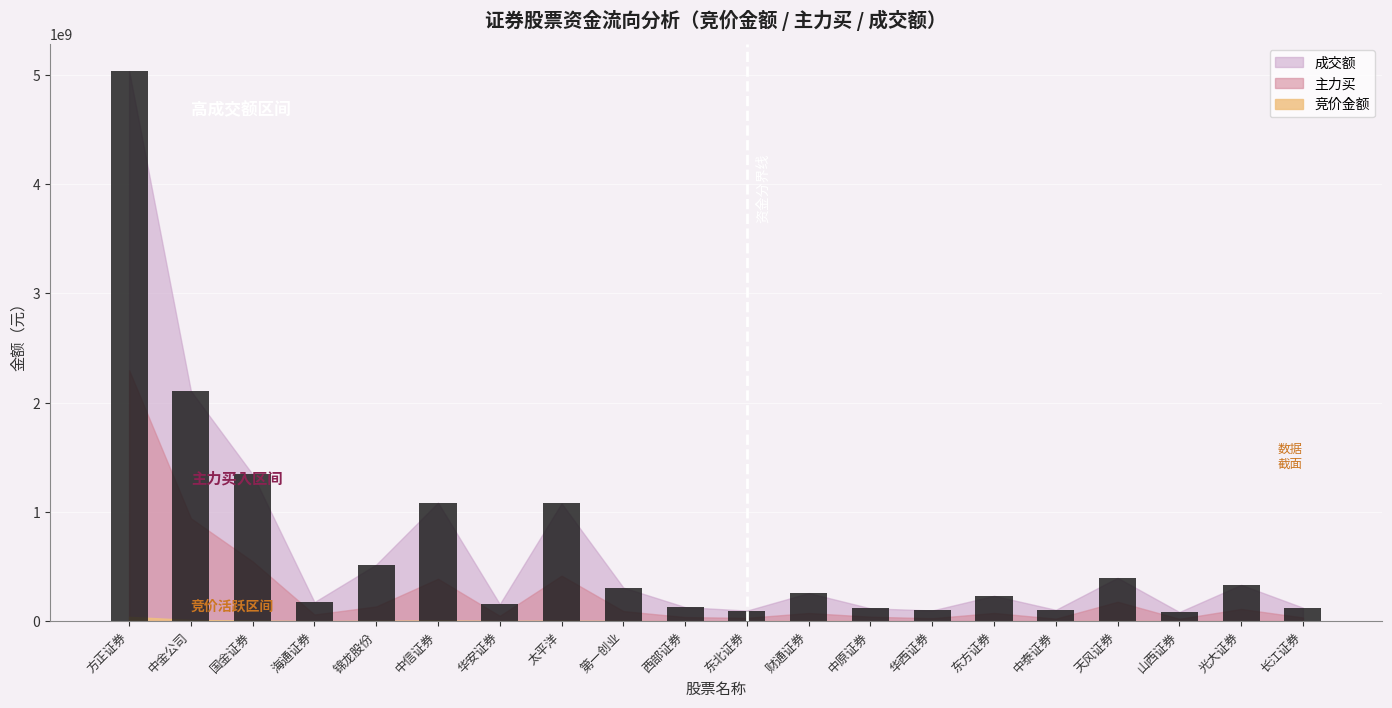

What is the sum of the values at 东方证券 and 天风证券?

629089694